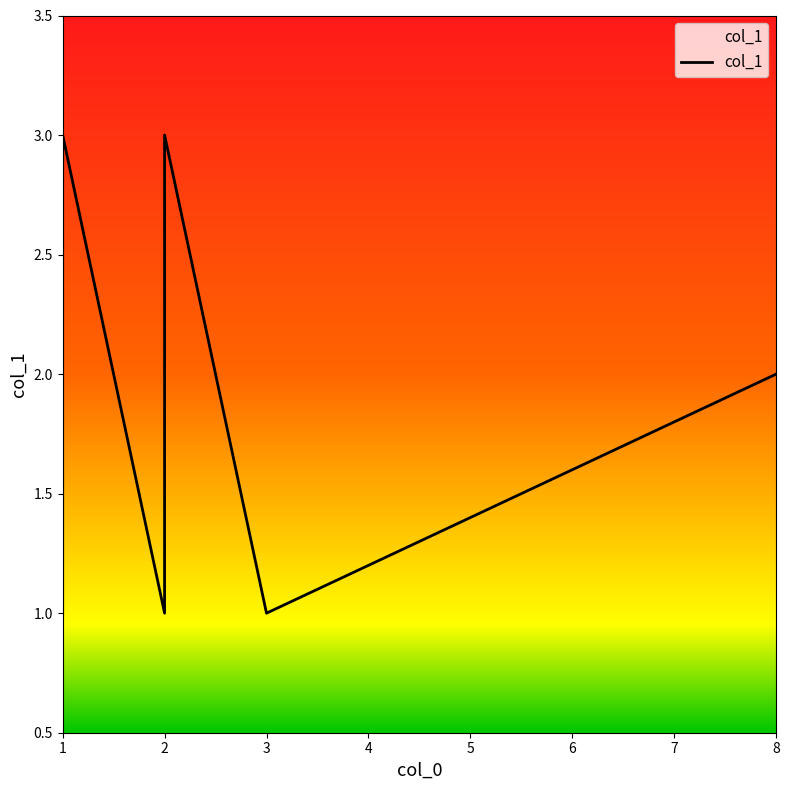

At which category does the data reach its first local valley?

2